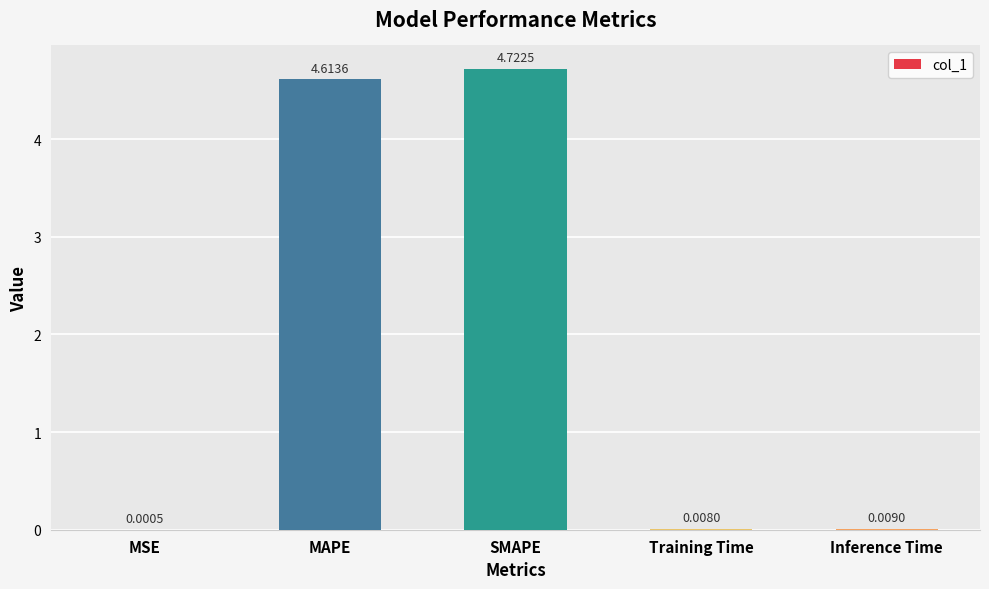

Does the chart contain stacked bars?

No